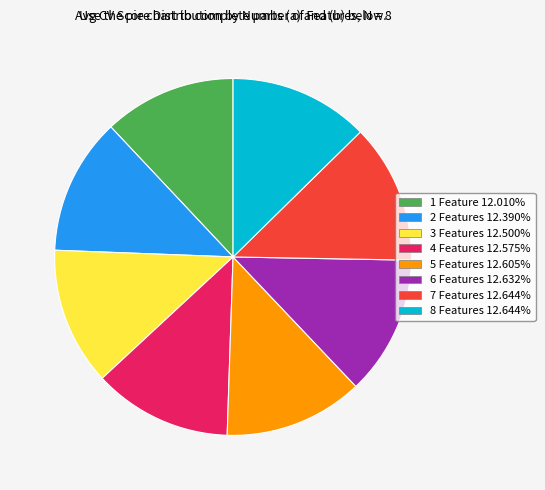

Is 1 Feature the majority of the pie?

No